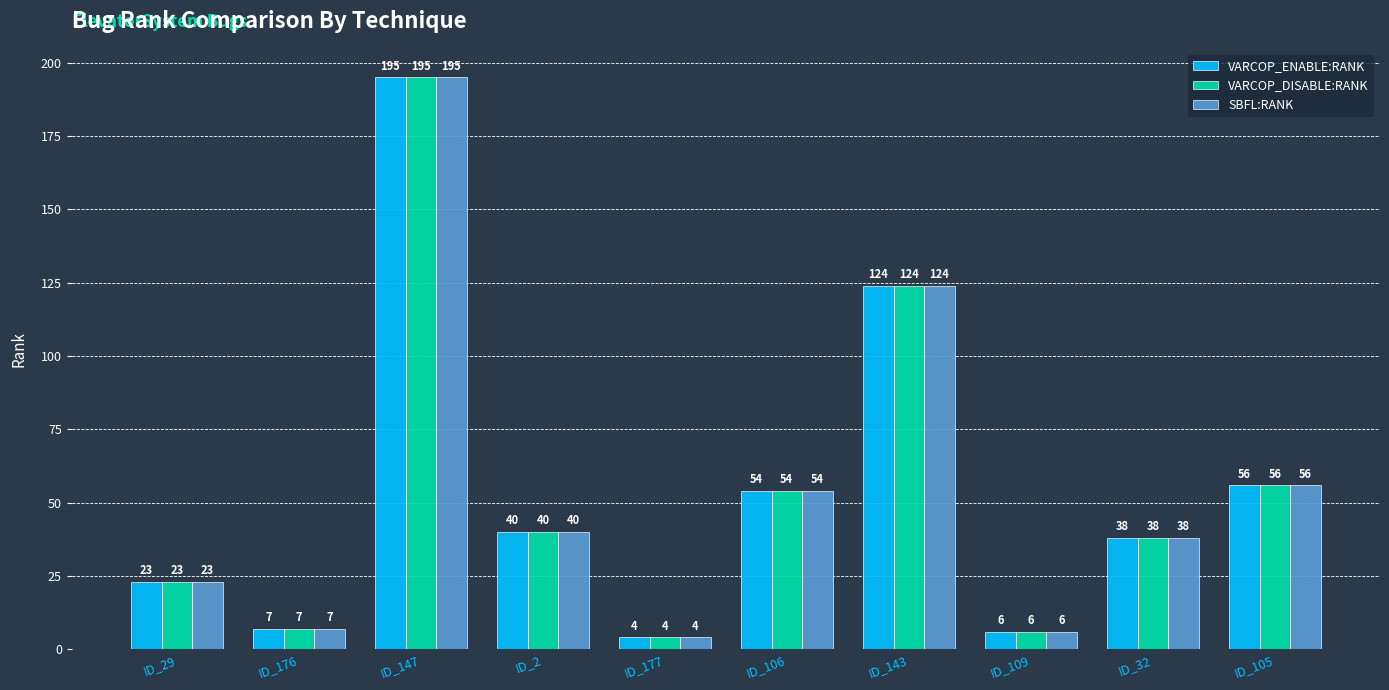

What is the difference between the second highest and second lowest values in the SBFL:RANK series?

118